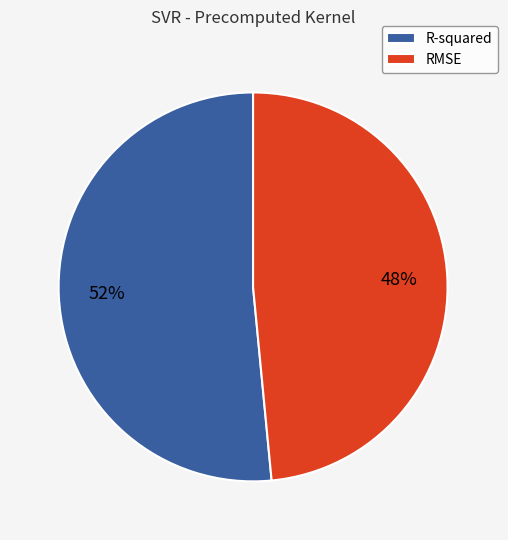

Do R-squared and RMSE together represent more than half of the pie?

Yes